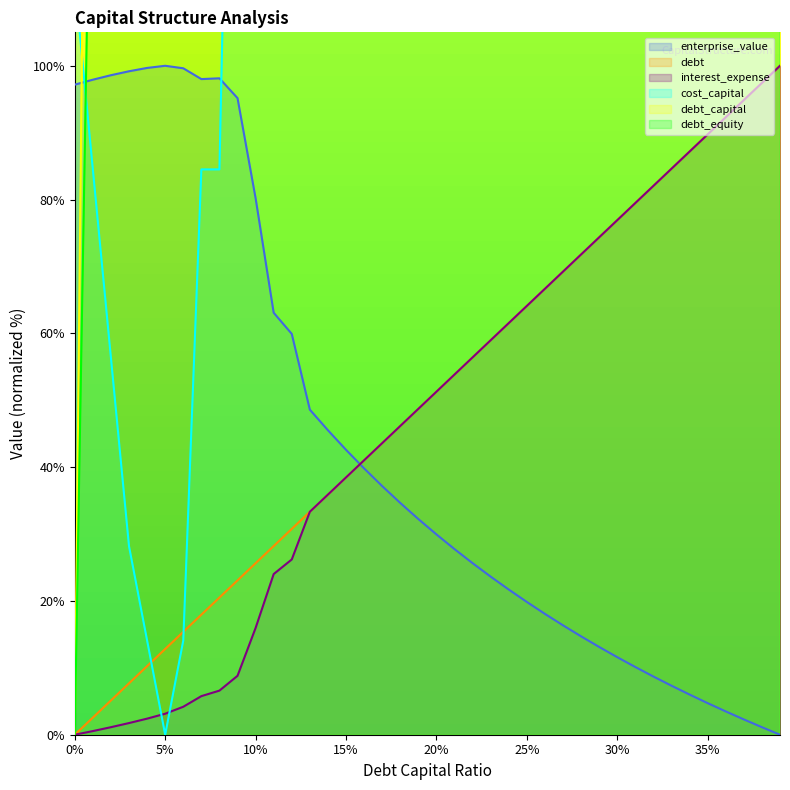

Reading right to left, list all the values displayed in this chart.

debt_capital: 10000.0	9743.6	9487.2	9230.8	8974.4	8717.9	8461.5	8205.1	7948.7	7692.3	7435.9	7179.5	6923.1	6666.7	6410.3	6153.8	5897.4	5641.0	5384.6	5128.2	4871.8	4615.4	4359.0	4102.6	3846.2	3589.7	3333.3	3076.9	2820.5	2564.1	2307.7	2051.3	1794.9	1538.5	1282.1	1025.6	769.2	512.8	256.4	0.0
cost_capital: 10000.0	9732.4	9464.8	9197.2	8929.6	8662.0	8394.4	8126.8	7859.2	7591.5	7323.9	7056.3	6788.7	6521.1	6253.5	5985.9	5718.3	5450.7	5183.1	4915.5	4647.9	4380.3	4112.7	3845.1	3577.5	3309.9	3042.3	2169.0	1943.7	929.6	211.3	84.5	84.5	14.1	0.0	14.1	28.2	56.3	84.5	112.7
enterprise_value: 0.0	1.1	2.3	3.5	4.7	6.0	7.3	8.7	10.1	11.6	13.1	14.7	16.4	18.1	19.8	21.7	23.6	25.6	27.7	29.9	32.2	34.6	37.2	39.8	42.6	45.5	48.6	59.9	63.1	80.2	95.2	98.1	98.0	99.6	100.0	99.7	99.2	98.6	97.9	97.2
debt: 100.0	97.4	94.9	92.3	89.7	87.2	84.6	82.1	79.5	76.9	74.4	71.8	69.2	66.7	64.1	61.5	59.0	56.4	53.8	51.3	48.7	46.2	43.6	41.0	38.5	35.9	33.3	30.8	28.2	25.6	23.1	20.5	17.9	15.4	12.8	10.3	7.7	5.1	2.6	0.0
interest_expense: 100.0	97.4	94.9	92.3	89.7	87.2	84.6	82.0	79.5	76.9	74.4	71.8	69.2	66.7	64.1	61.5	59.0	56.4	53.8	51.3	48.7	46.2	43.6	41.0	38.5	35.9	33.3	26.2	24.0	16.0	8.8	6.6	5.8	4.2	3.1	2.4	1.7	1.1	0.5	0.0
debt_equity: 10000.0	9593.1	9186.2	8810.6	8419.4	8059.5	7715.2	7370.9	7026.6	6713.6	6385.0	6087.6	5790.3	5493.0	5211.3	4945.2	4679.2	4413.1	4162.8	3912.4	3677.6	3442.9	3208.1	2973.4	2754.3	2550.9	2331.8	2128.3	1940.5	1737.1	1549.3	1361.5	1178.4	998.4	823.2	652.6	483.6	319.2	158.1	0.0